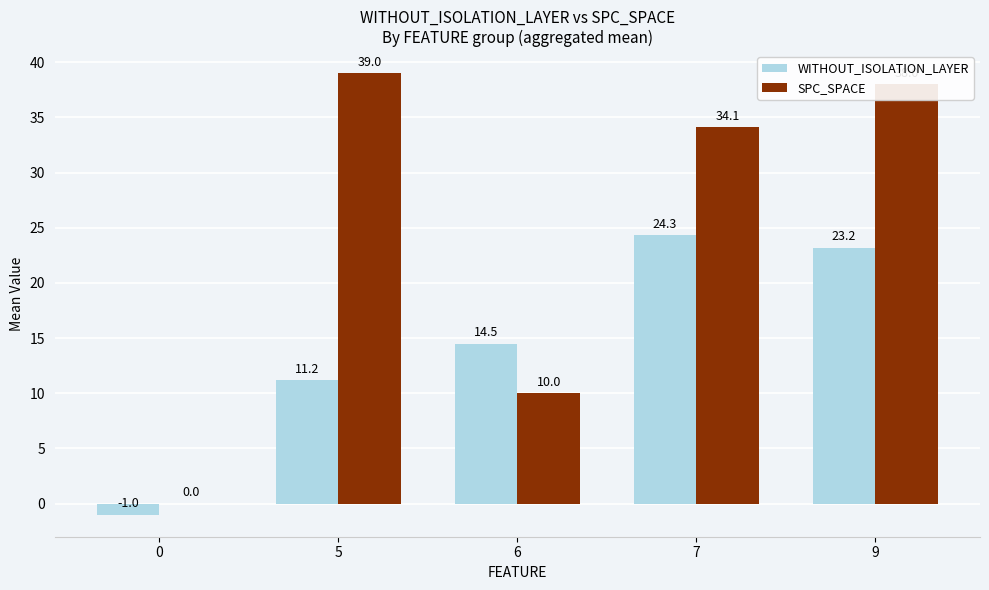

How many positive values does the WITHOUT_ISOLATION_LAYER series have?

4